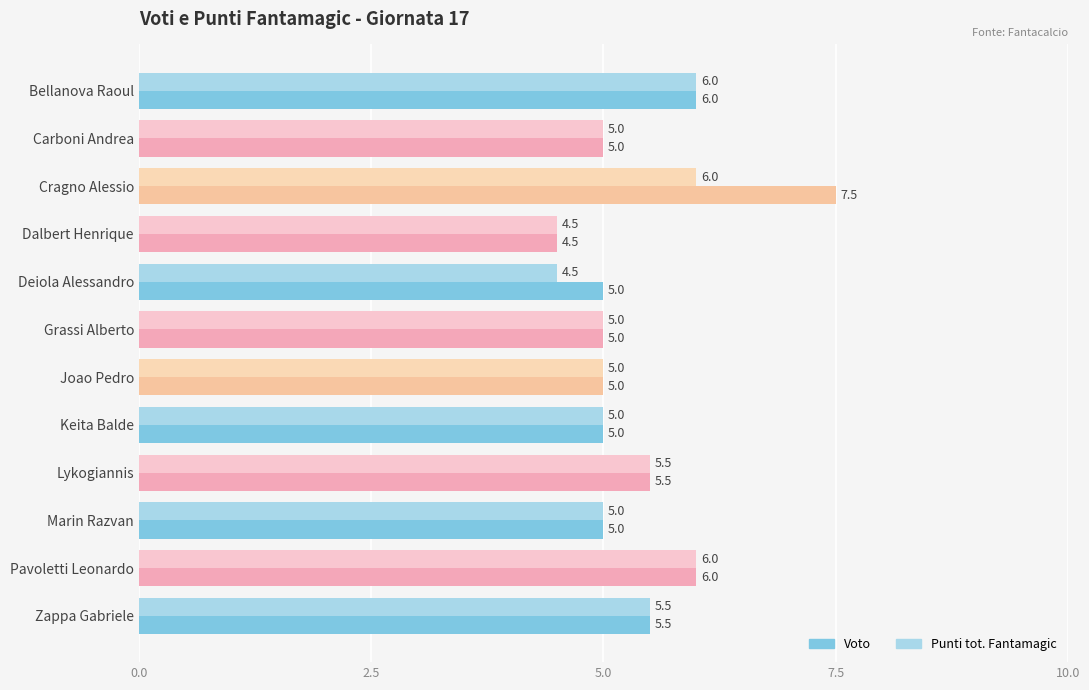

At which category is the sum across all series the highest?

Cragno Alessio